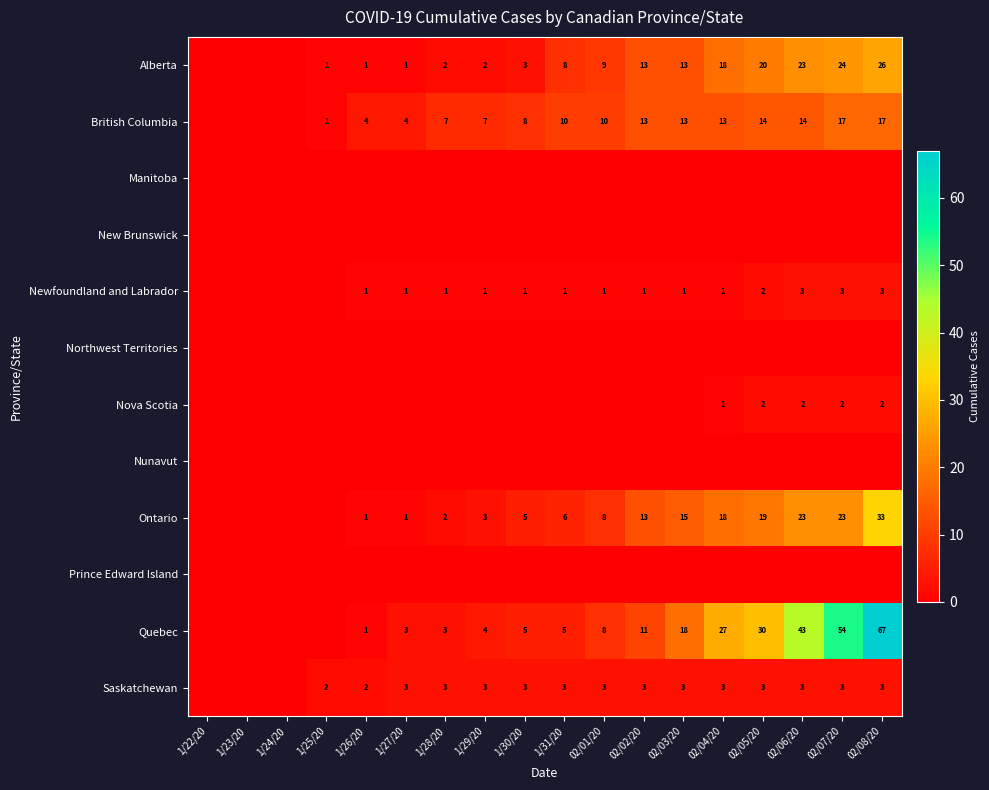

The British Columbia series shows 7 at 1/29/20. True or false?

True